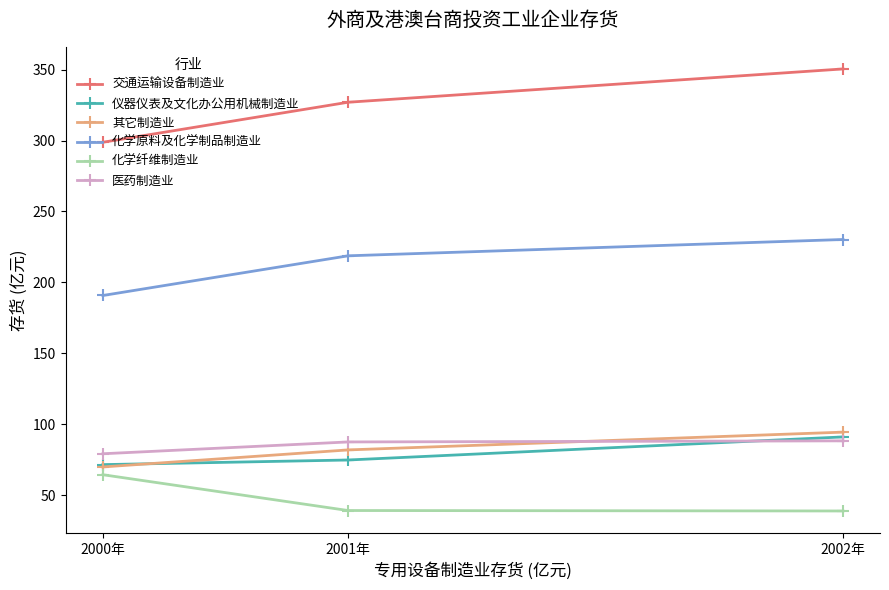

Is it true that 医药制造业 equals 24.7 at 2001年?

False